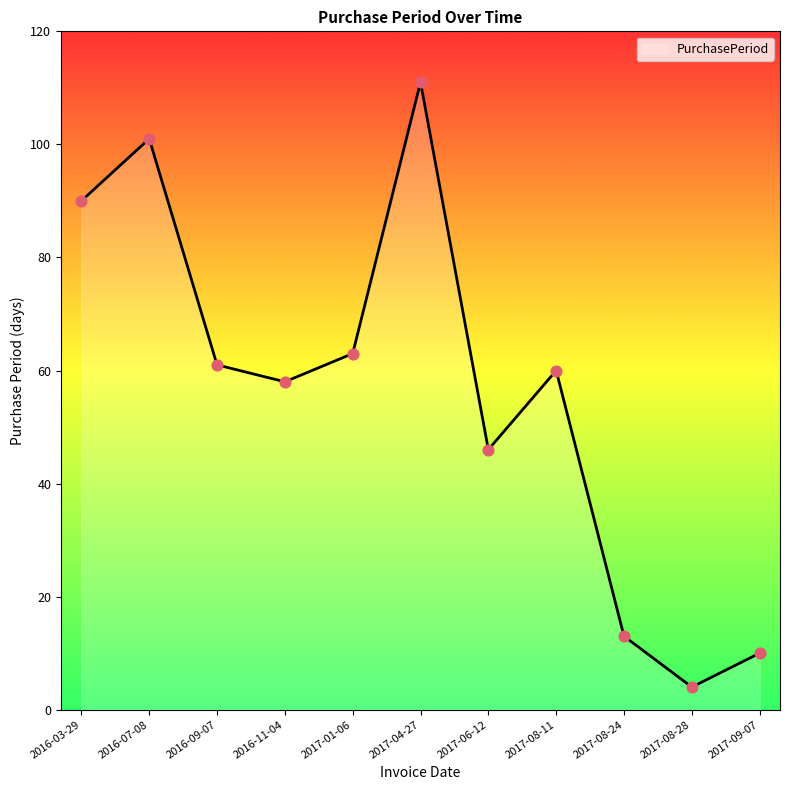

What is the ratio of the value at 2017-08-24 to the value at 2017-08-28?

3.2